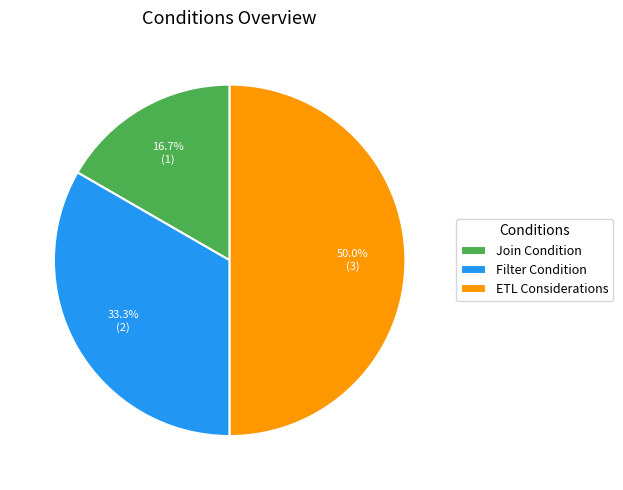

To the nearest percent, what percentage of the pie is ETL Considerations?

50%